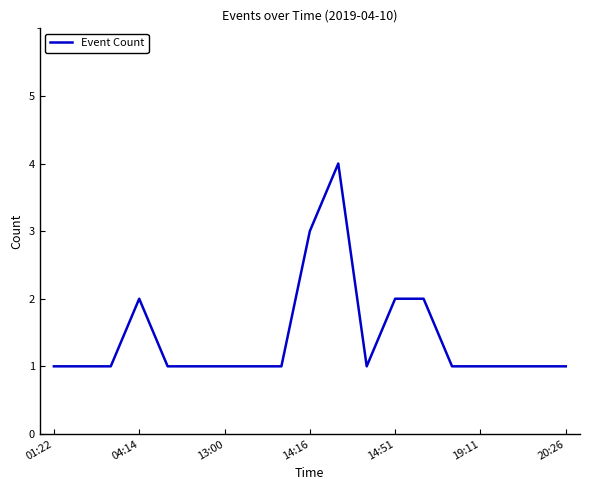

Is this an area chart (filled region under the line)?

No